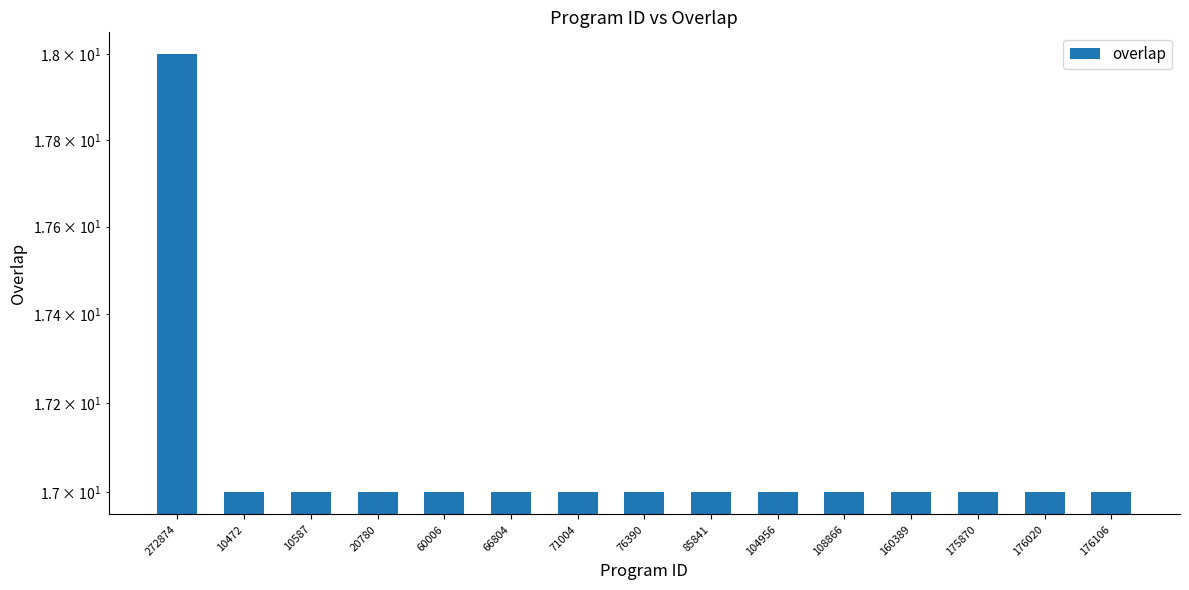

Count the values in the range 17 to 18.

15